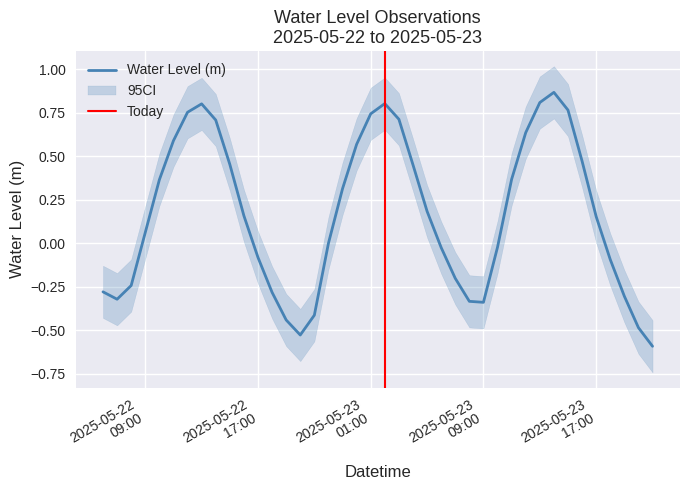

Rank the categories by value from lowest to highest.

2025-05-23 21:00:00, 2025-05-22 20:00:00, 2025-05-23 20:00:00, 2025-05-22 19:00:00, 2025-05-22 21:00:00, 2025-05-23 09:00:00, 2025-05-23 08:00:00, 2025-05-22 07:00:00, 2025-05-23 19:00:00, 2025-05-22 18:00:00, 2025-05-22 06:00:00, 2025-05-22 08:00:00, 2025-05-23 07:00:00, 2025-05-23 18:00:00, 2025-05-22 17:00:00, 2025-05-23 06:00:00, 2025-05-23 10:00:00, 2025-05-22 22:00:00, 2025-05-22 09:00:00, 2025-05-23 17:00:00, 2025-05-22 16:00:00, 2025-05-23 05:00:00, 2025-05-22 23:00:00, 2025-05-22 10:00:00, 2025-05-23 11:00:00, 2025-05-23 04:00:00, 2025-05-22 15:00:00, 2025-05-23 16:00:00, 2025-05-23 00:00:00, 2025-05-22 11:00:00, 2025-05-23 12:00:00, 2025-05-22 14:00:00, 2025-05-23 03:00:00, 2025-05-23 01:00:00, 2025-05-22 12:00:00, 2025-05-23 15:00:00, 2025-05-22 13:00:00, 2025-05-23 02:00:00, 2025-05-23 13:00:00, 2025-05-23 14:00:00